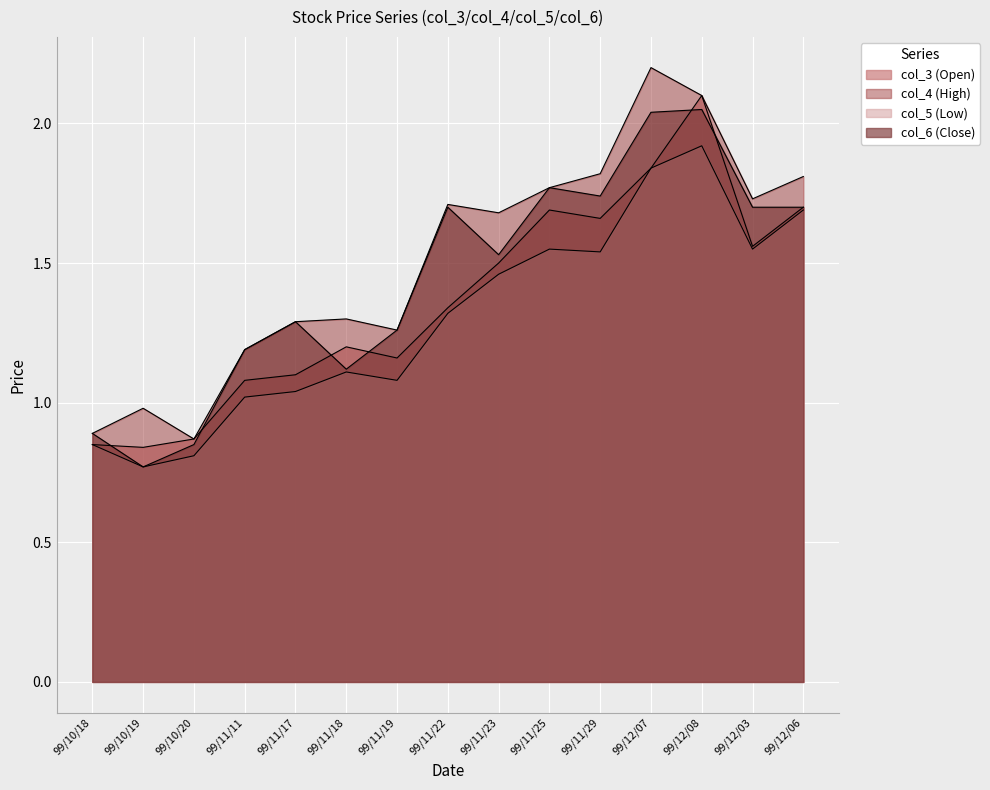

What is the spread (max minus min) of values at 99/11/23?

0.2